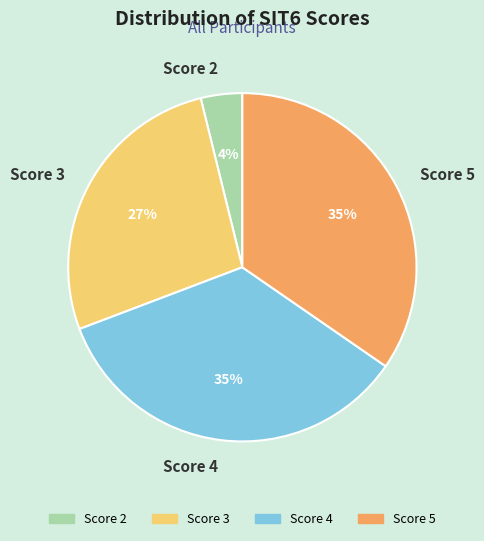

The Score 5 slice represents 24% of the pie. True or false?

False